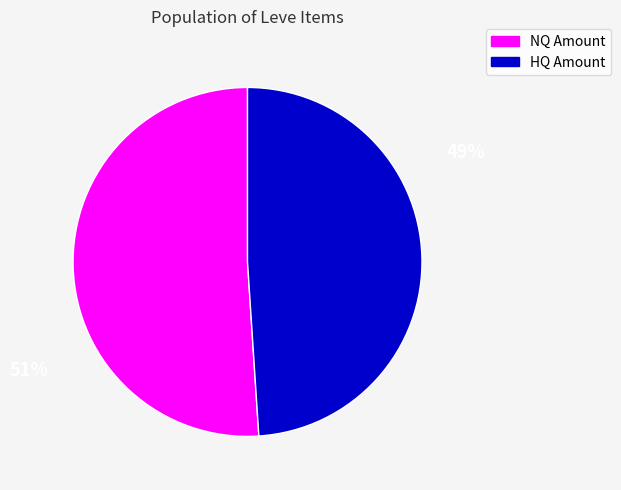

Is it true that NQ Amount is 51% of the pie?

True